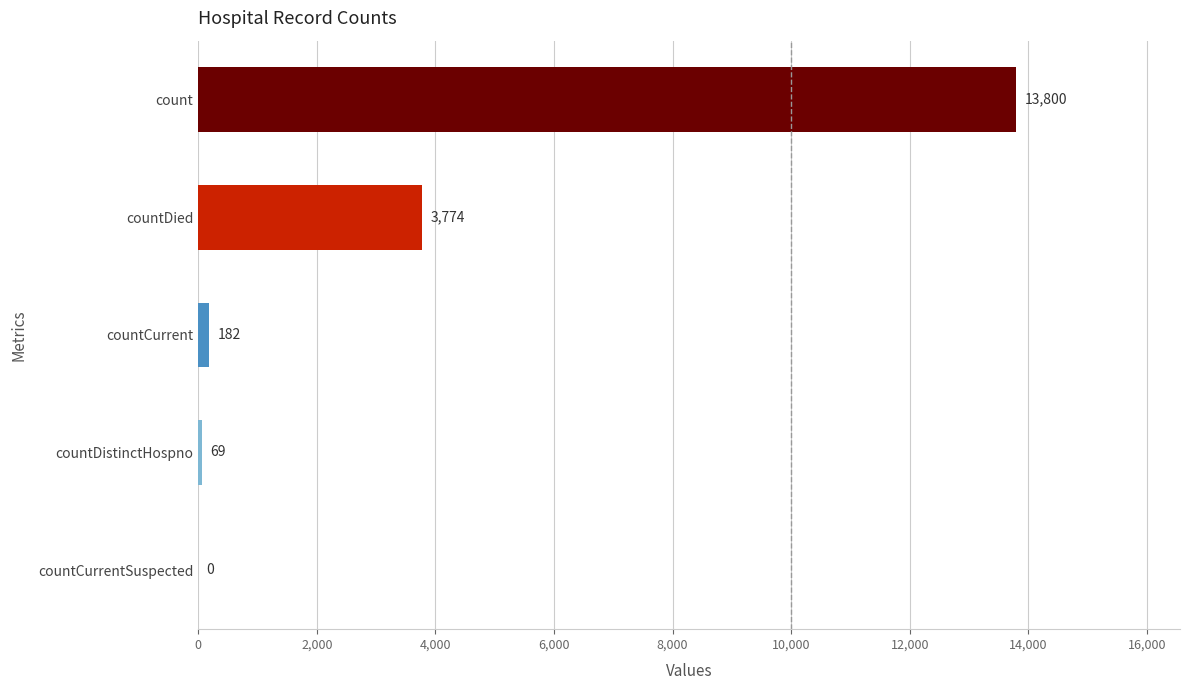

How many data points does each series have?

5